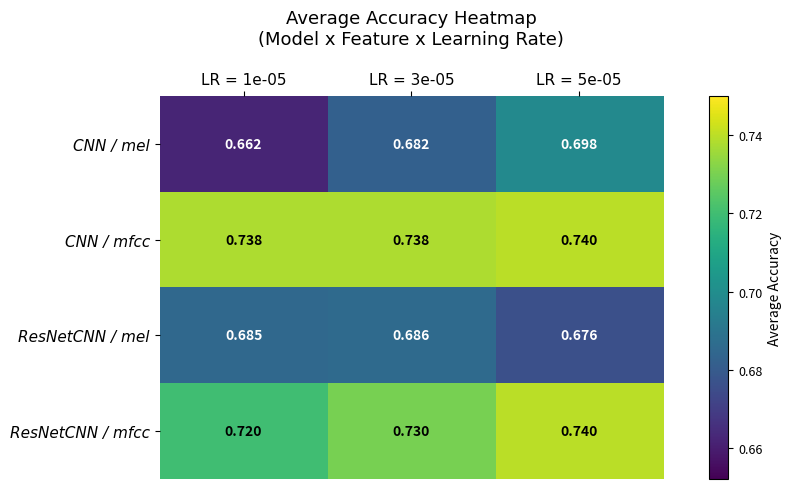

Which series has the largest total across all categories?

CNN / mfcc